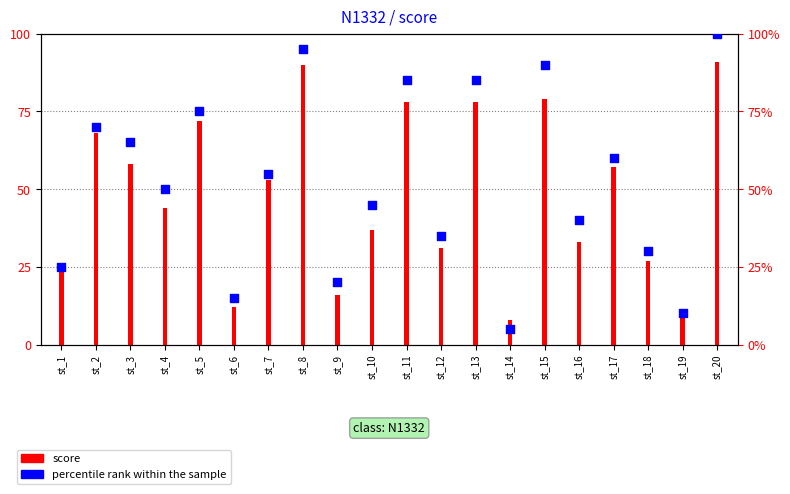

Which has a higher value, st_16 or st_2?

st_2